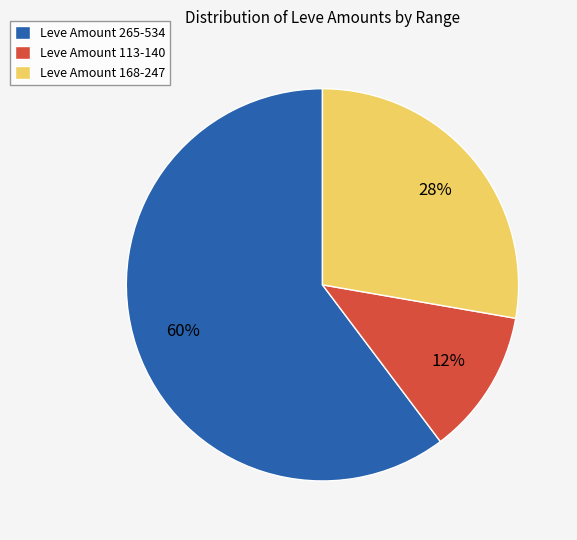

To the nearest percent, what portion does Leve Amount 265-534 represent?

60%